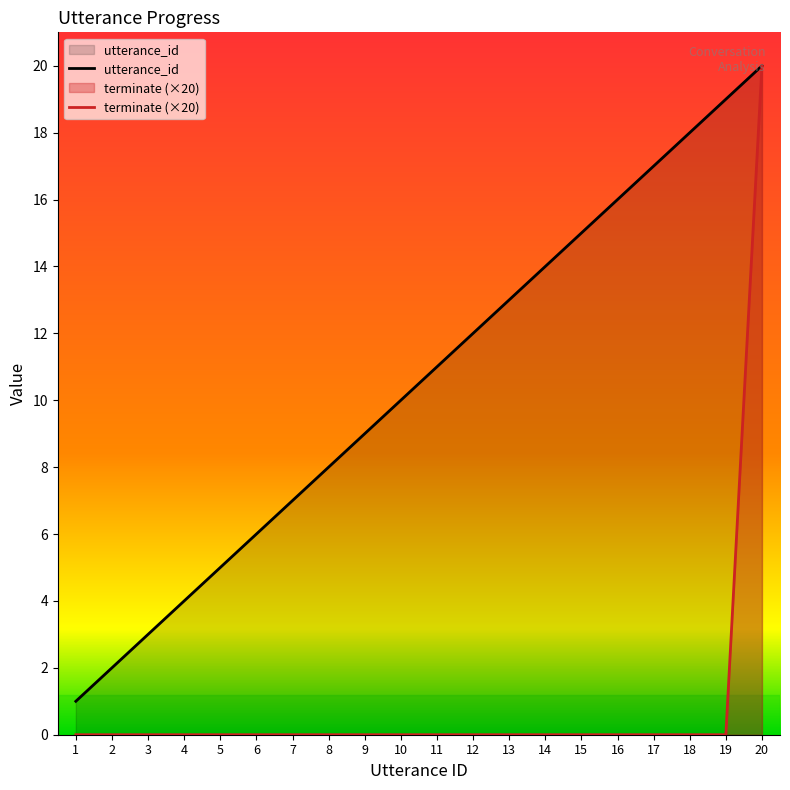

True or false: terminate has more than 0 points higher than both neighbors.

False